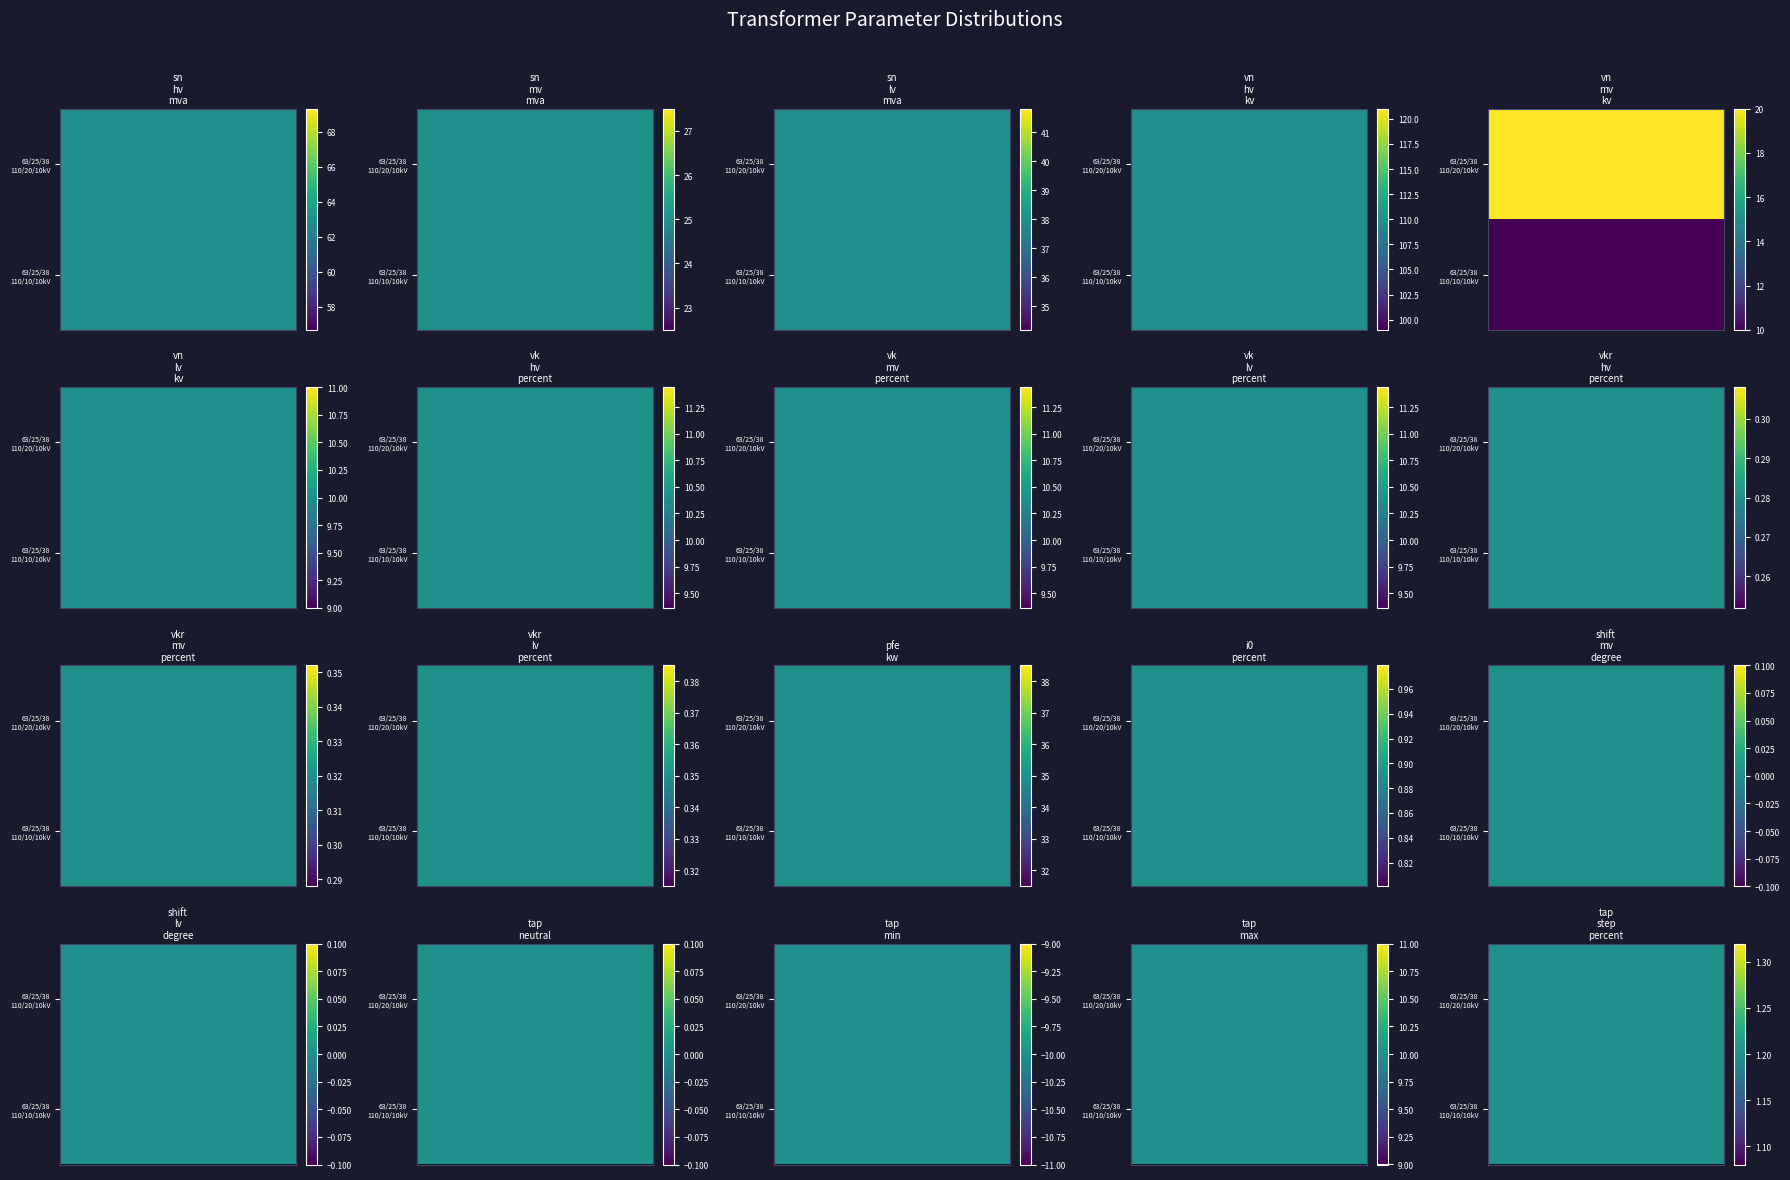

How many values in the 63/25/38 MVA 110/10/10 kV series are below 10?

9